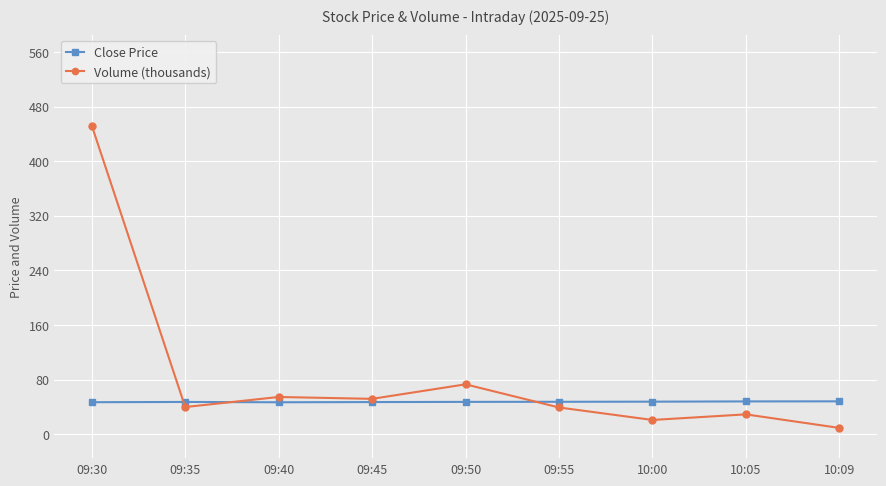

Between 09:45 and 10:00, which series saw the biggest shift?

Volume (thousands)